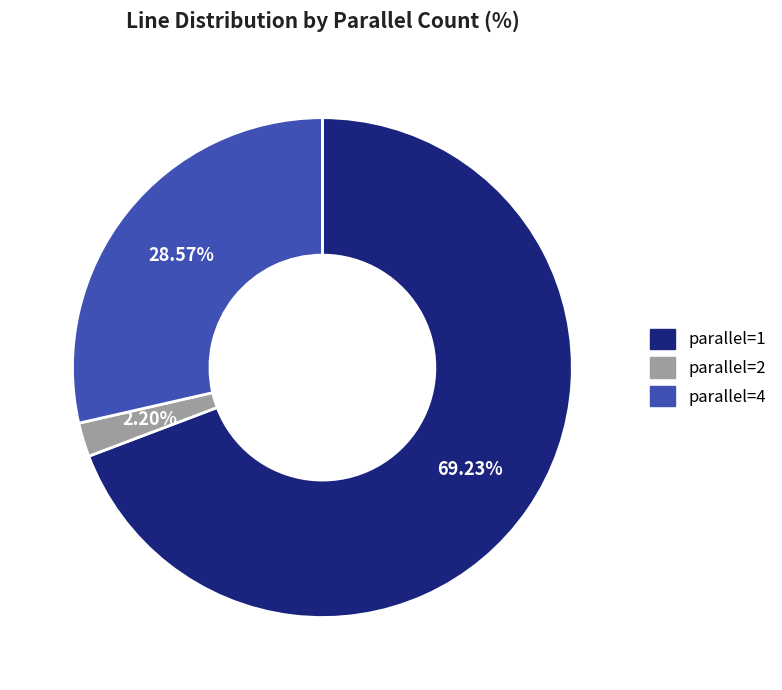

Rank the categories by value from lowest to highest.

parallel=2, parallel=4, parallel=1